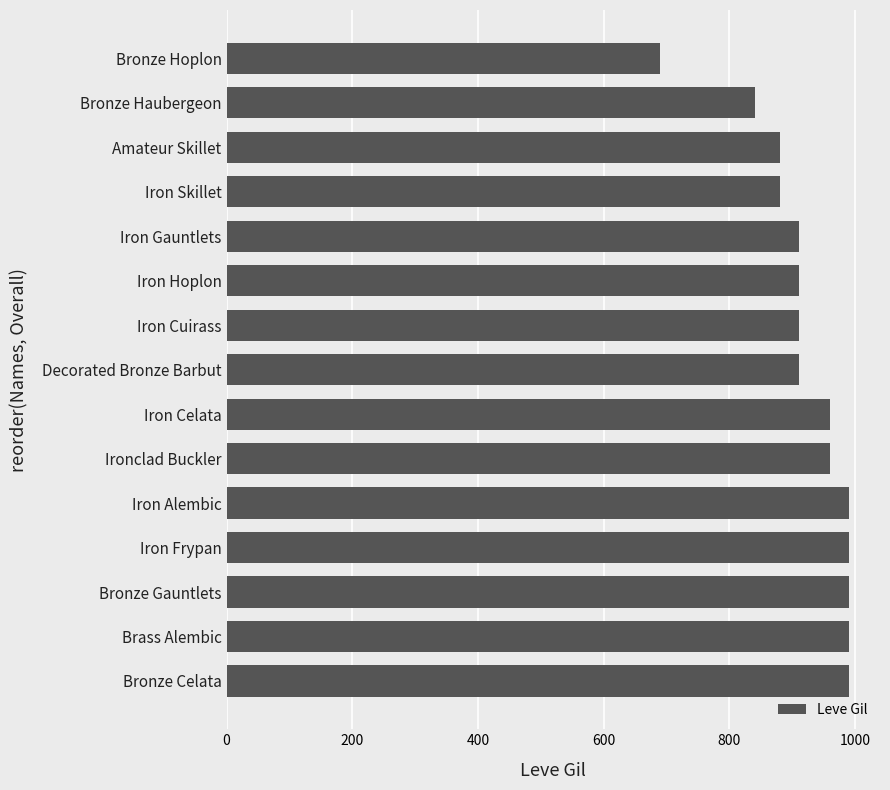

What value does the data have at Decorated Bronze Barbut, to the nearest 50?

900